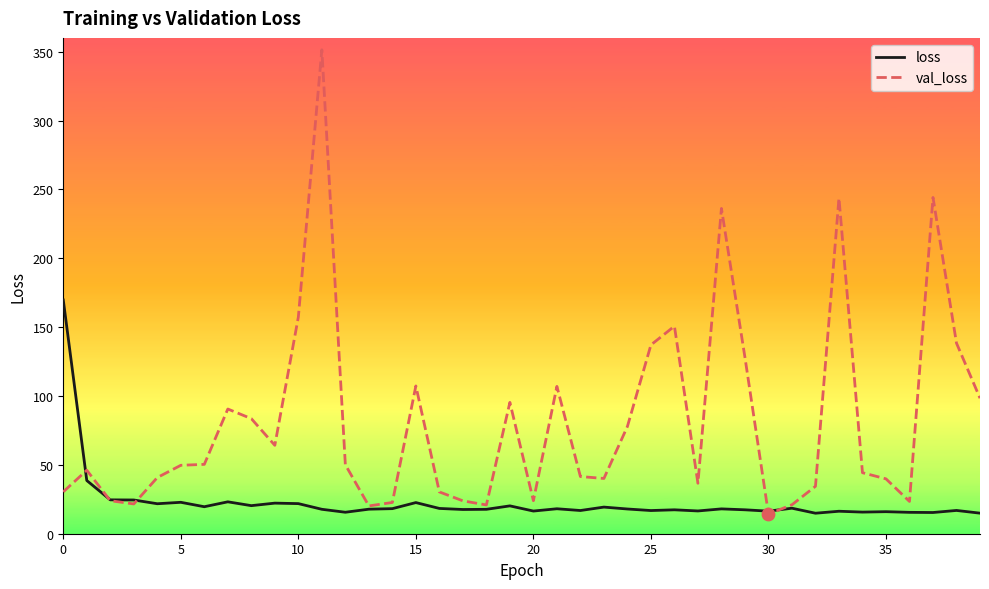

What are all the series names shown in the legend?

loss, val_loss